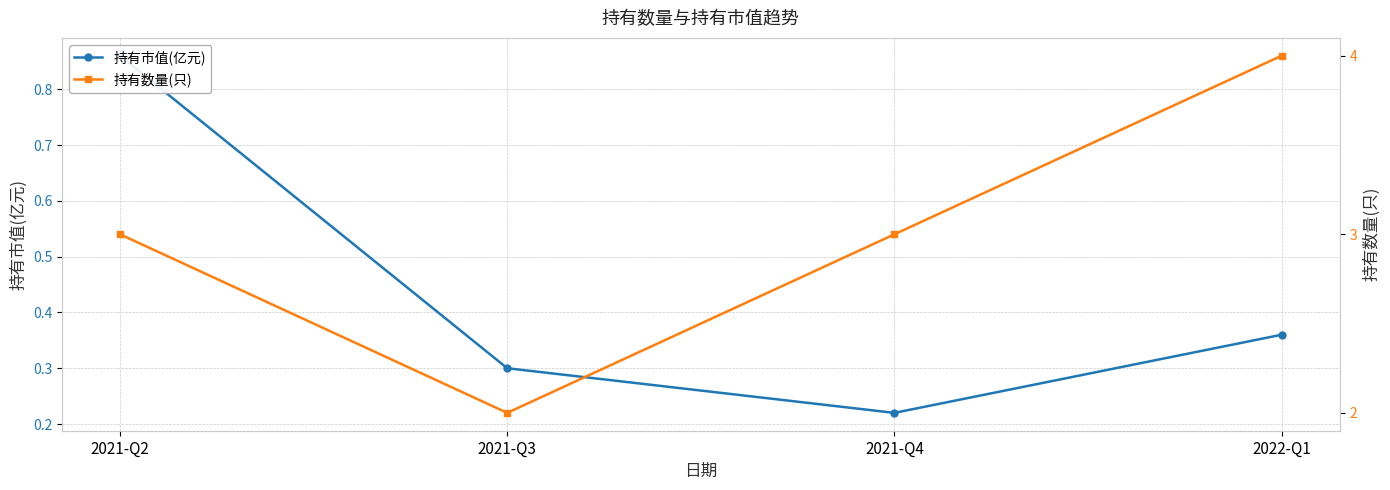

What is the lowest value of the 持有市值(亿元) series?

0.2